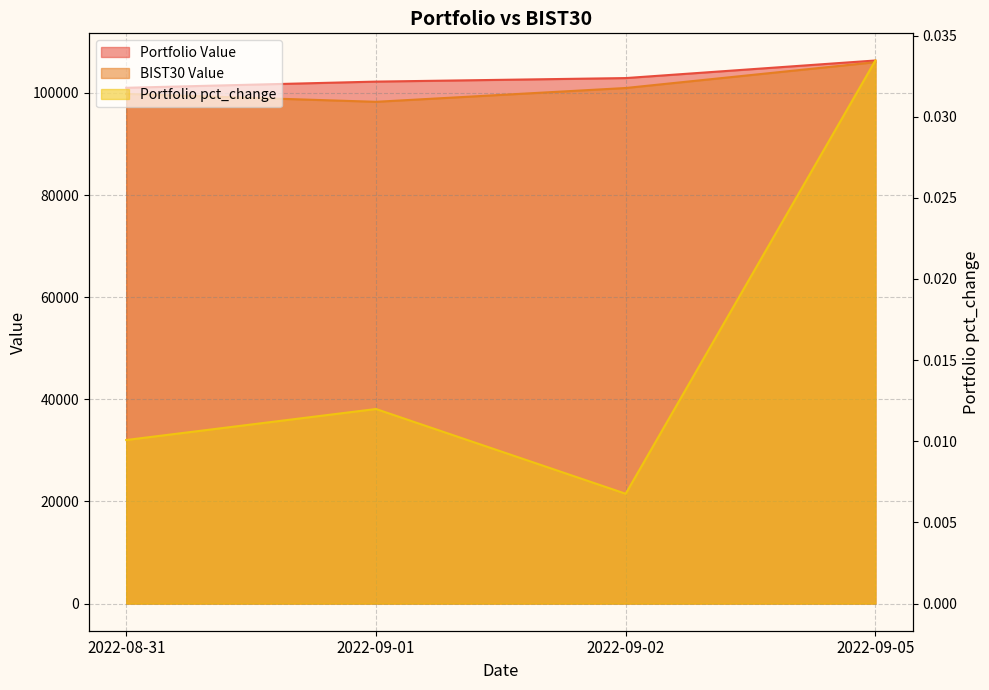

True or false: Portfolio Value has more than 1 points higher than both neighbors.

False